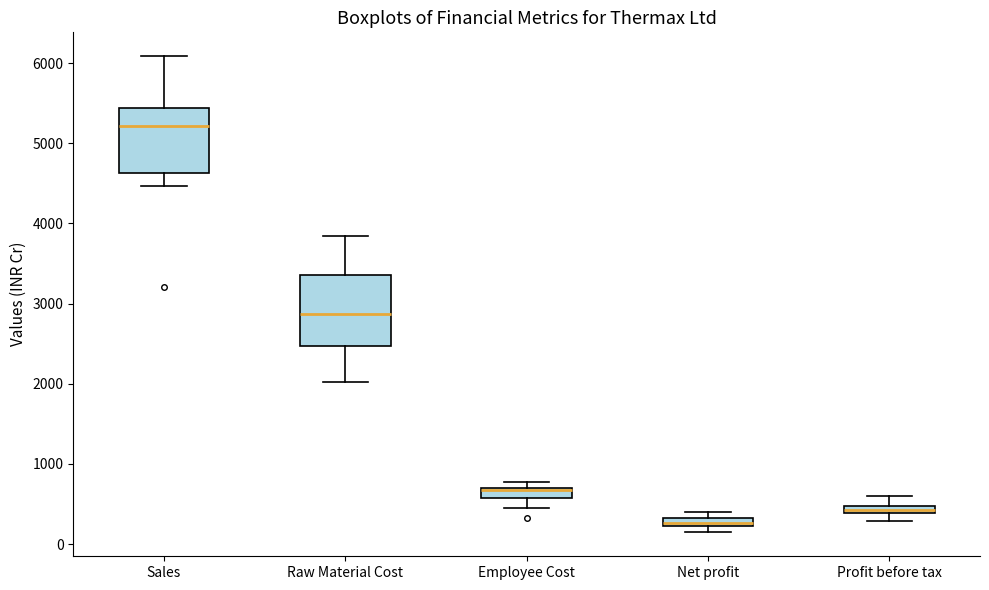

Where is the lower edge of the box for Net profit on the y-axis? The values are not printed on the chart, so give them approximately, as read against the axis.

200